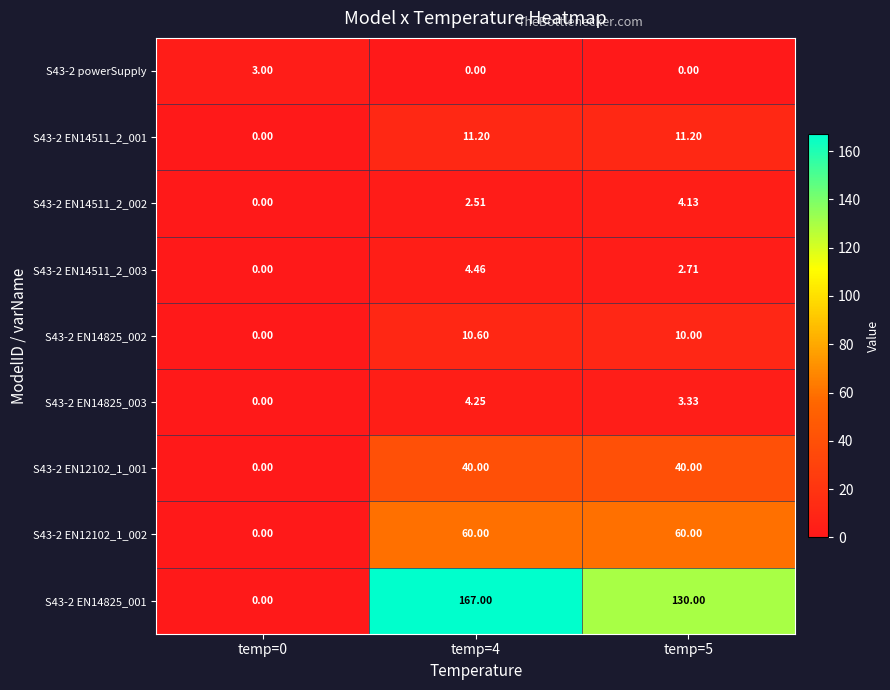

Is the value of S43-2 EN14825_001 at temp=4 greater than the value of S43-2 EN12102_1_001 at temp=0?

Yes